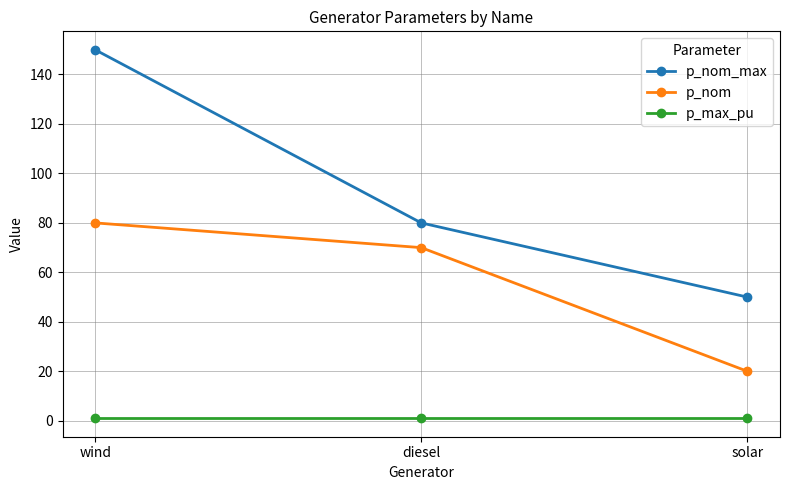

How many distinct data groups are displayed?

3